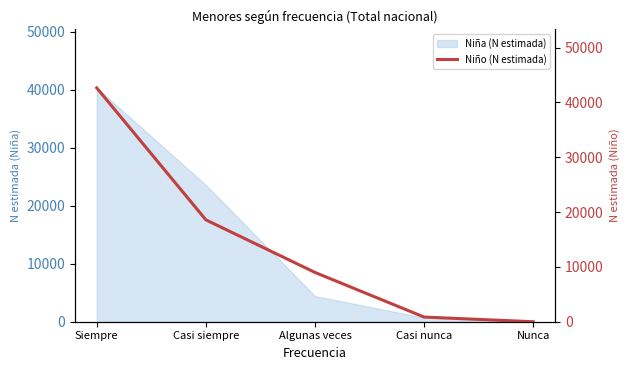

The value at Casi siempre is 18573. True or false?

True